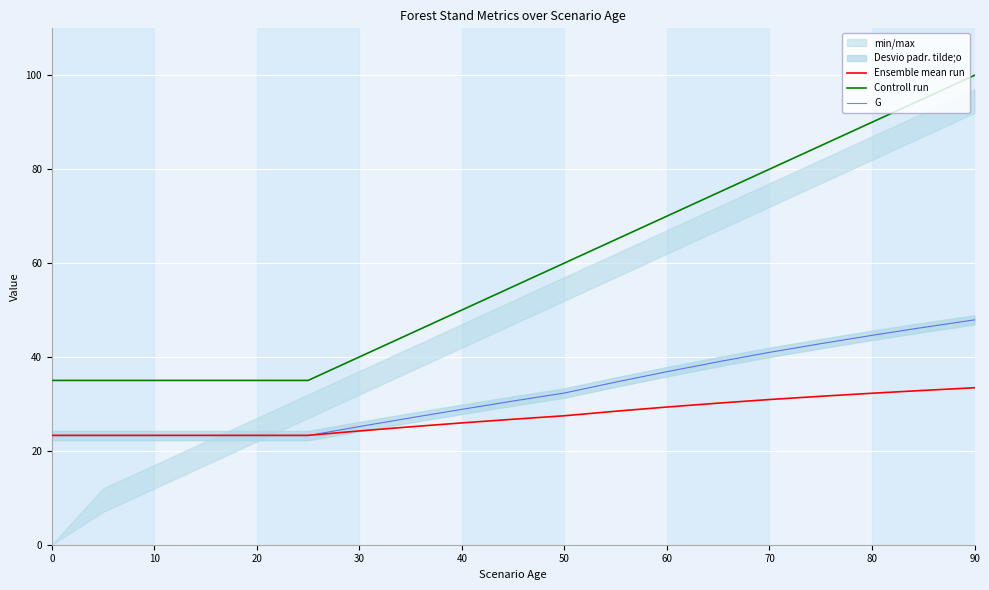

True or false: Ensemble mean run and Controll run intersect in this chart.

False